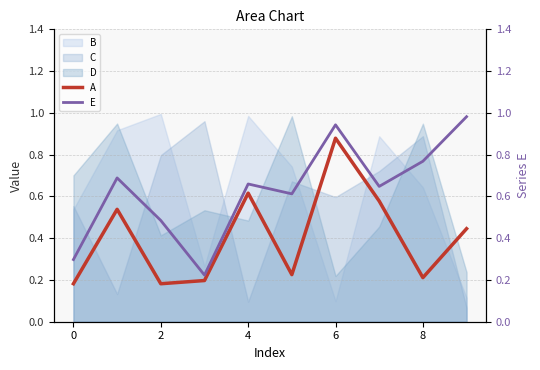

The A series shows 0.2 at 8. True or false?

True